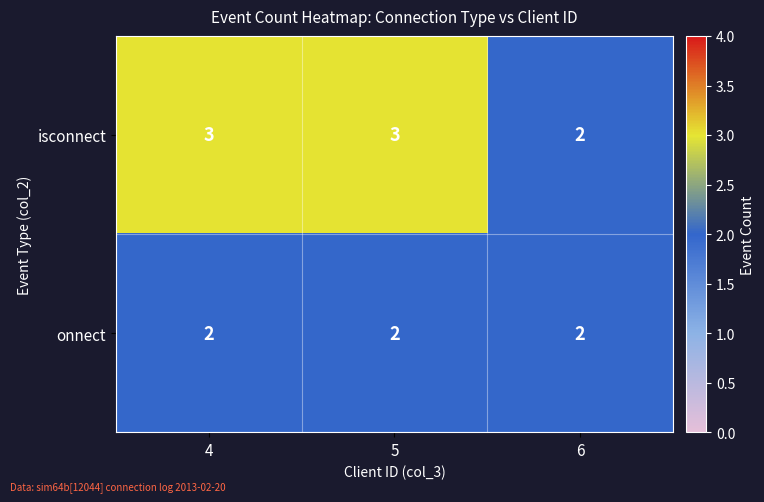

What is the maximum value shown in the chart?

3